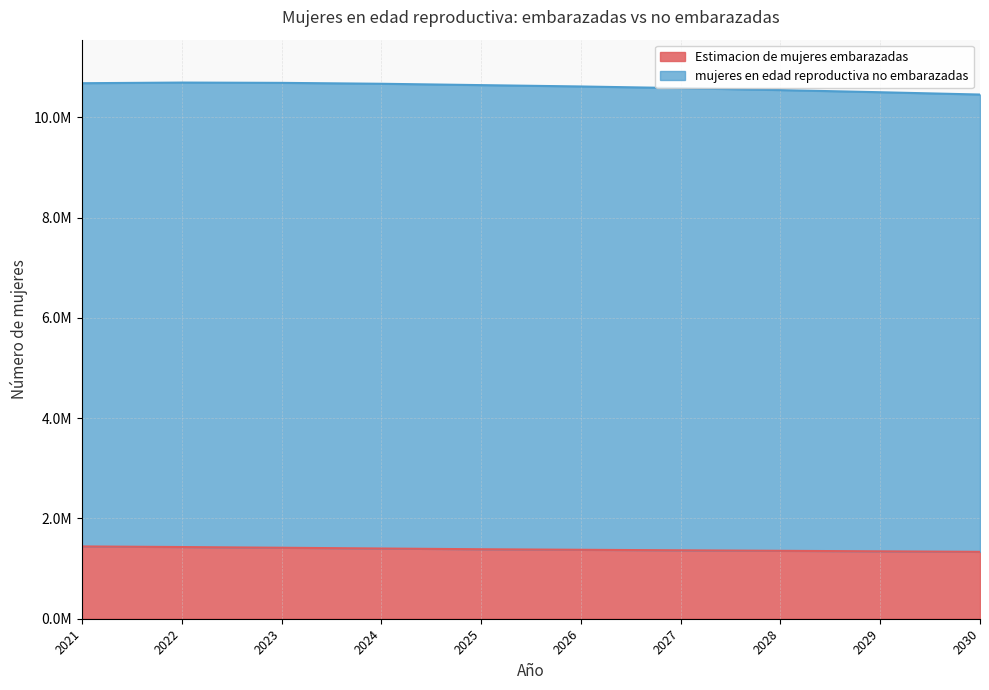

The chart shows a value of 1344834.2 at 2029. True or false?

True